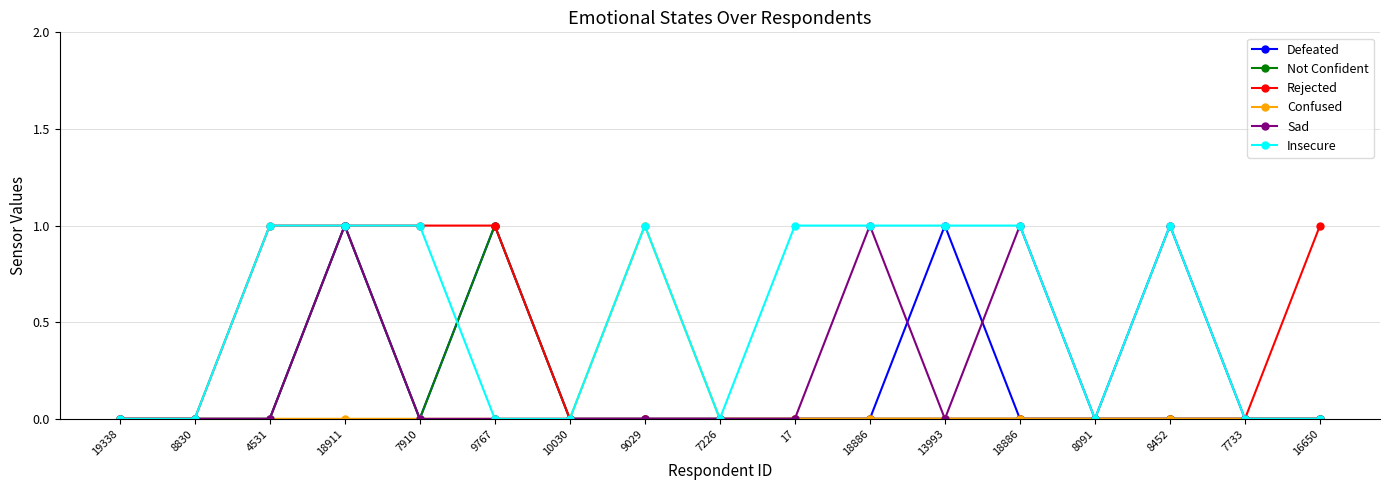

Is this an area chart (filled region under the line)?

No